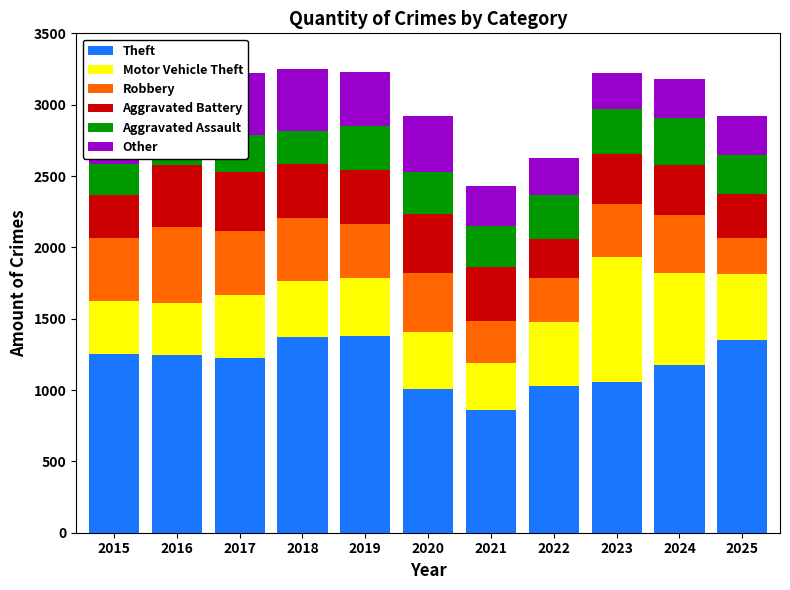

Reading left to right, extract all data points from this chart.

Theft: 1250	1243	1222	1375	1381	1005	860	1031	1059	1176	1349
Motor Vehicle Theft: 376	365	443	386	403	403	331	449	871	642	462
Robbery: 438	533	447	447	379	414	291	307	377	406	253
Aggravated Battery: 306	437	414	373	380	411	378	275	344	355	312
Aggravated Assault: 211	274	260	236	305	298	289	305	320	328	272
Other: 394	423	435	431	378	391	282	262	253	272	274